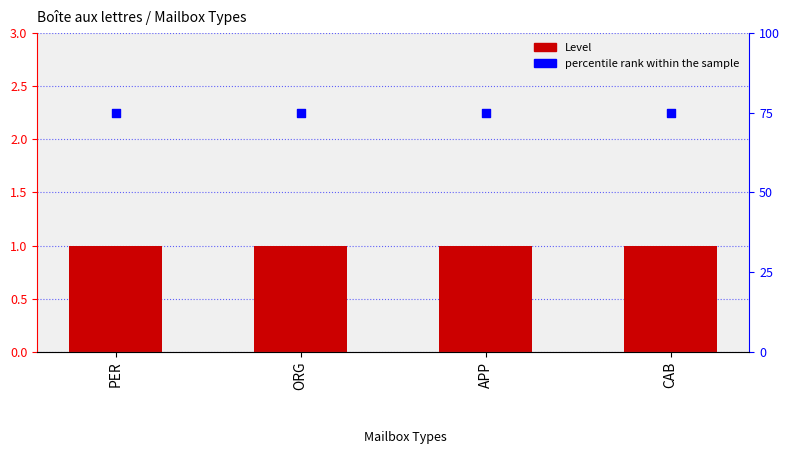

Which series contains the highest Y value?

percentile rank within the sample